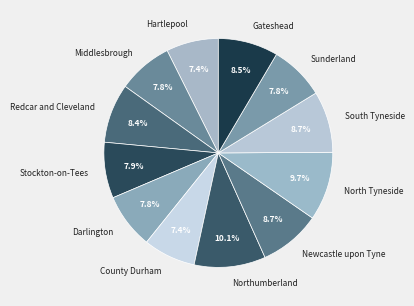

What is the total percentage of Stockton-on-Tees and South Tyneside?

16.6%